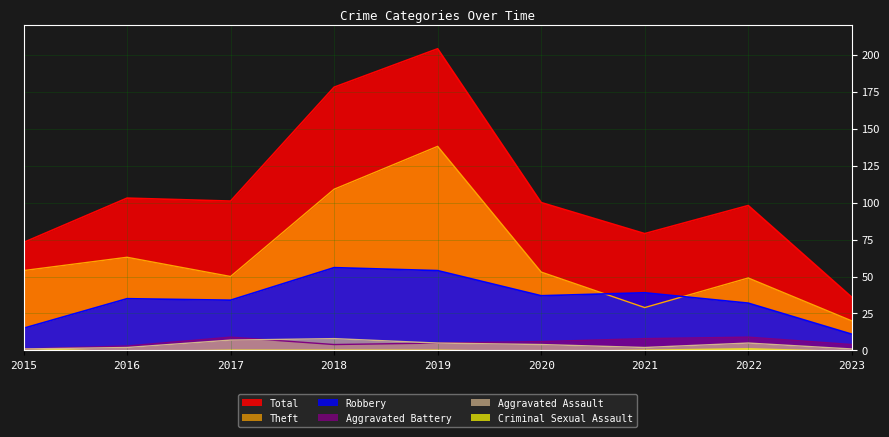

True or false: Theft and Total intersect in this chart.

False